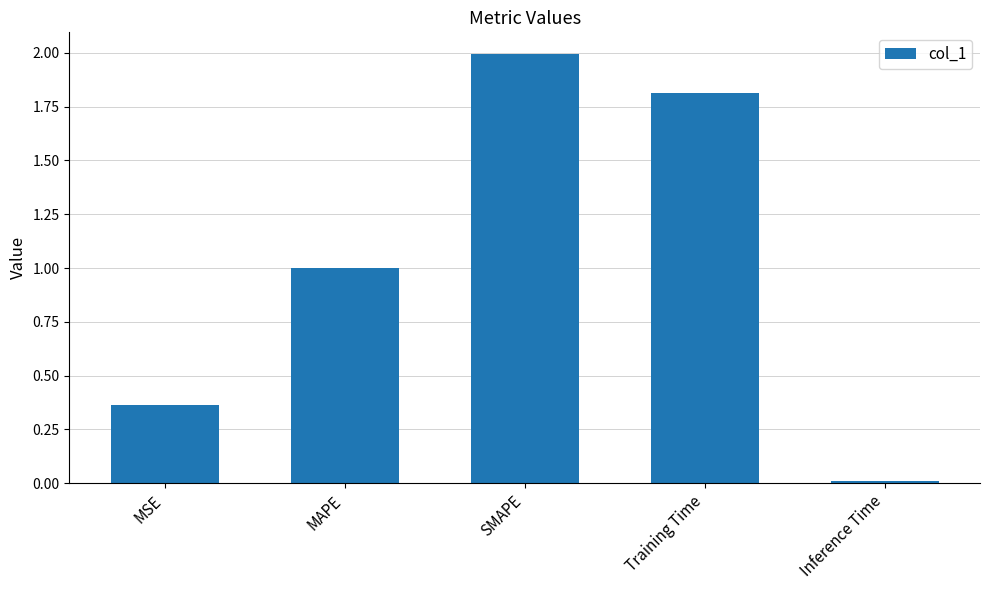

What is the label of the 4th bar from the left?

Training Time